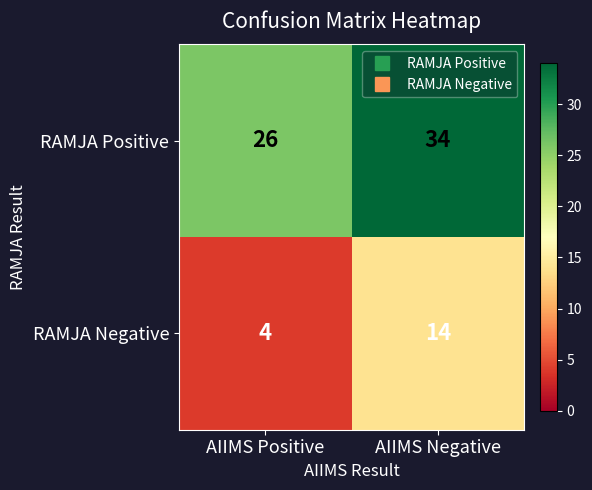

What is the total value across all series at AIIMS Negative?

48